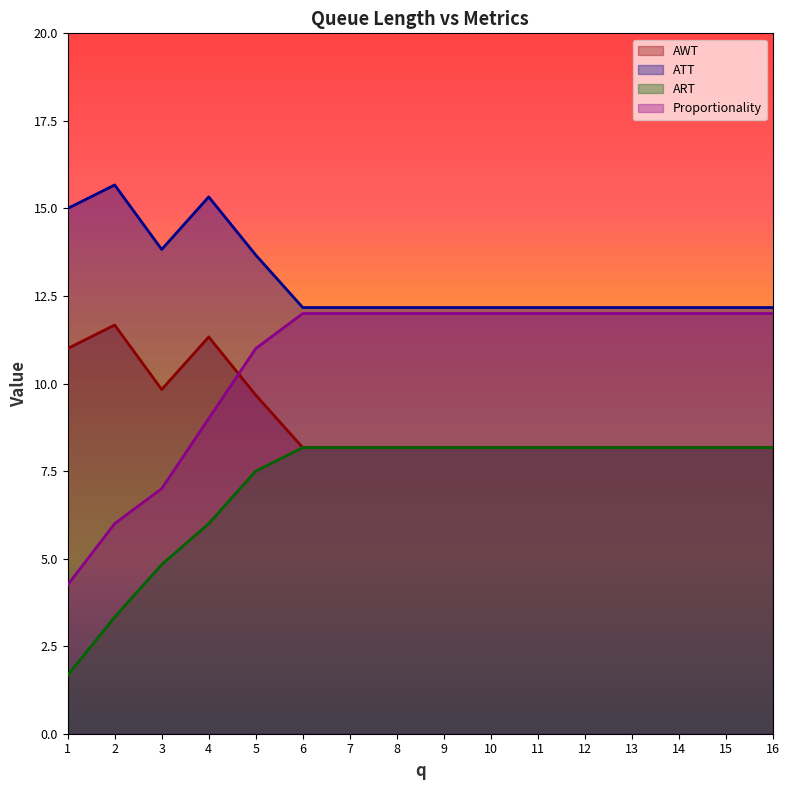

At how many categories does at least one series exceed 7?

16